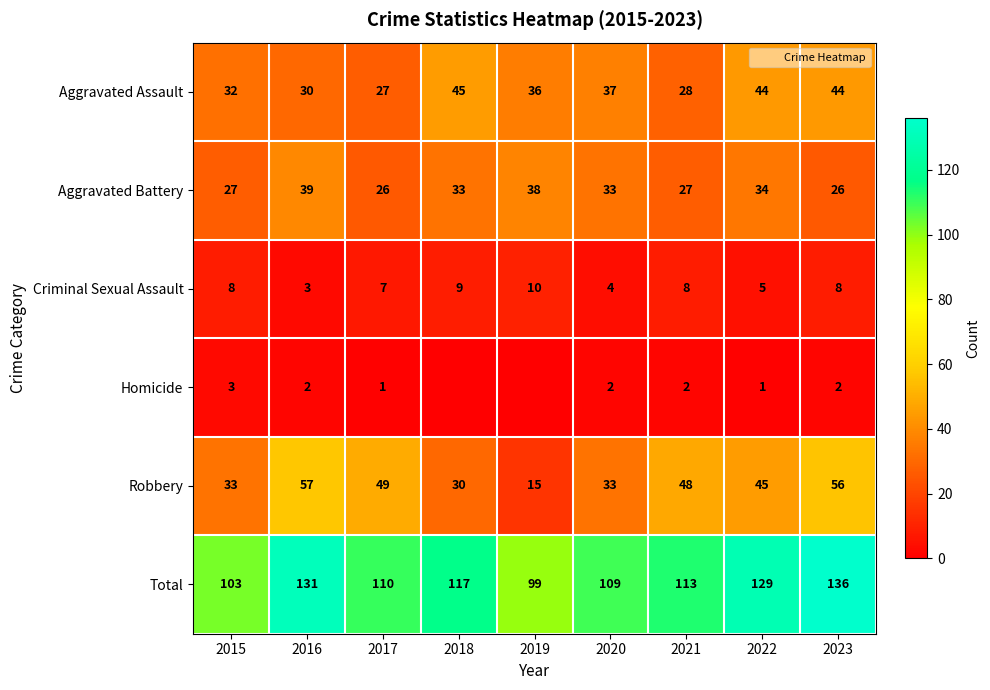

Which series has the largest total across all categories?

Total